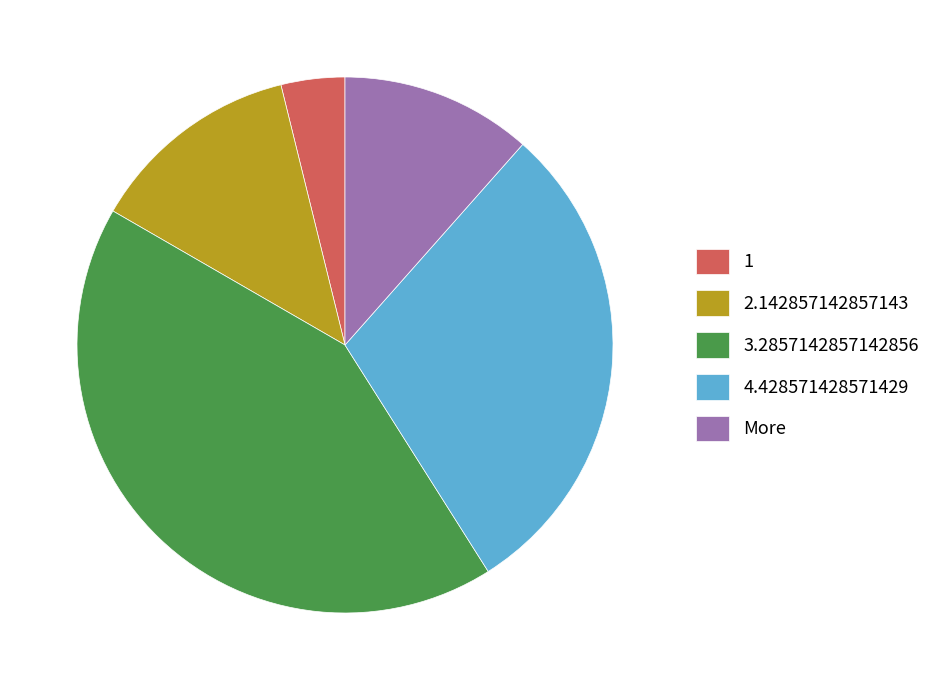

What is the largest slice in the pie chart?

3.2857142857142856